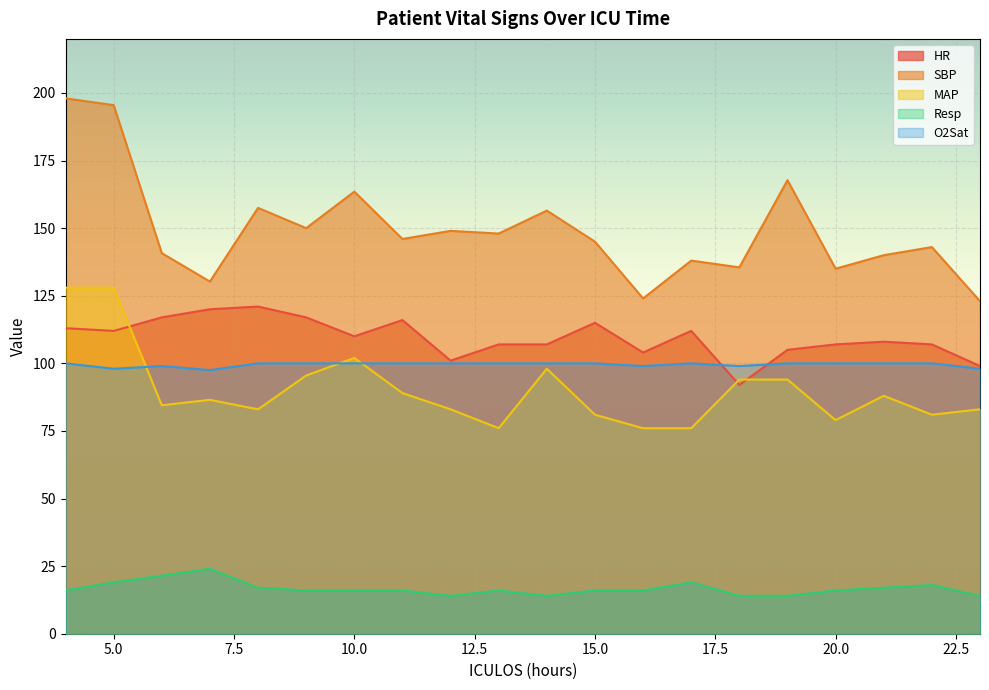

At which label is O2Sat closest to 98?

5